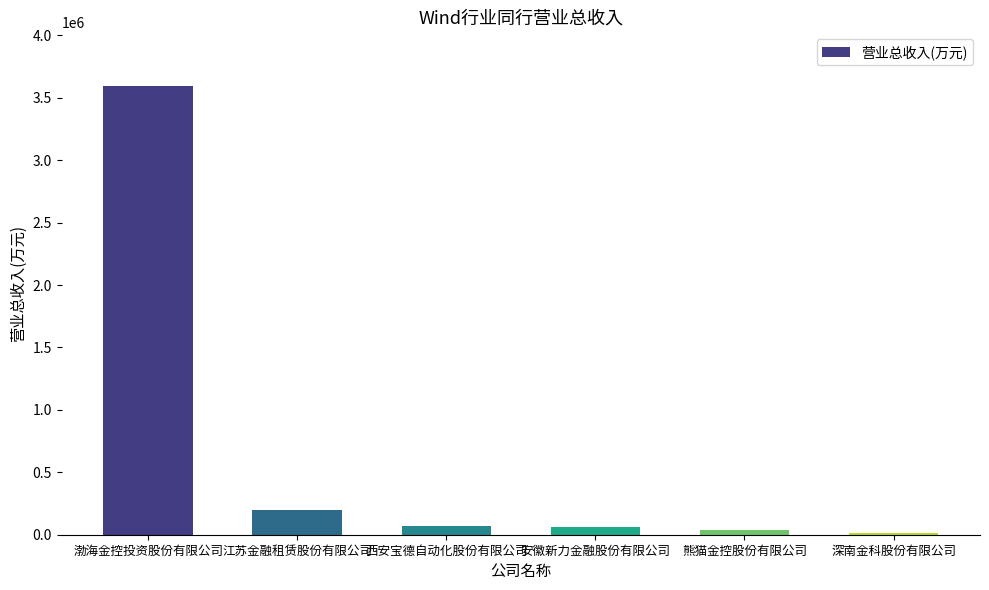

The value at 熊猫金控股份有限公司 is 34299.6. True or false?

True